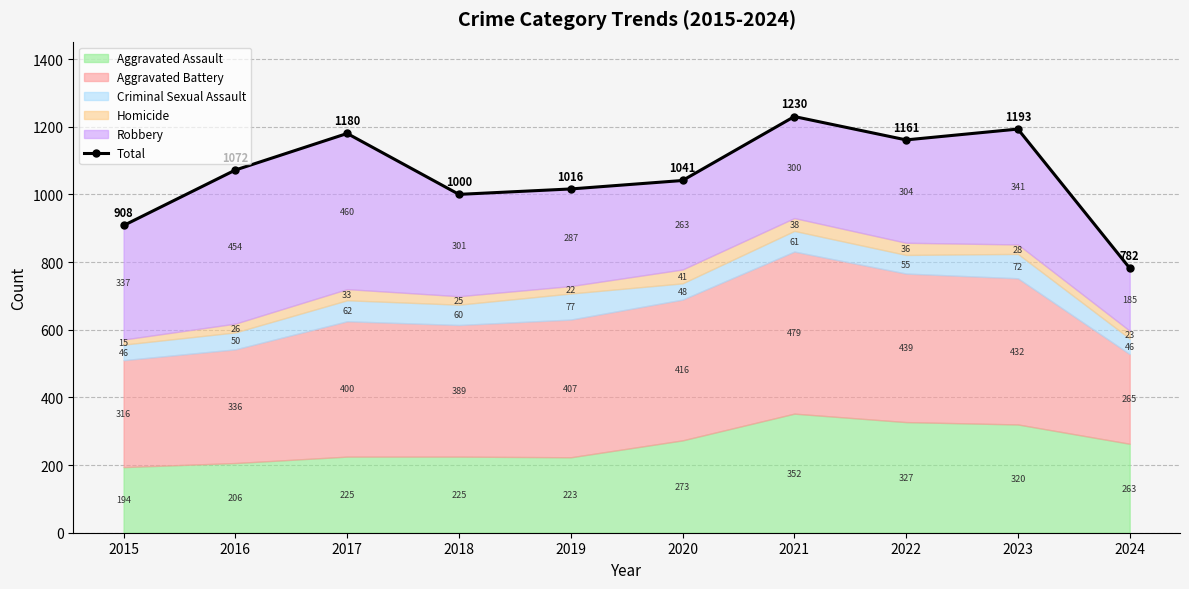

The value at 2024 is 374. True or false?

False